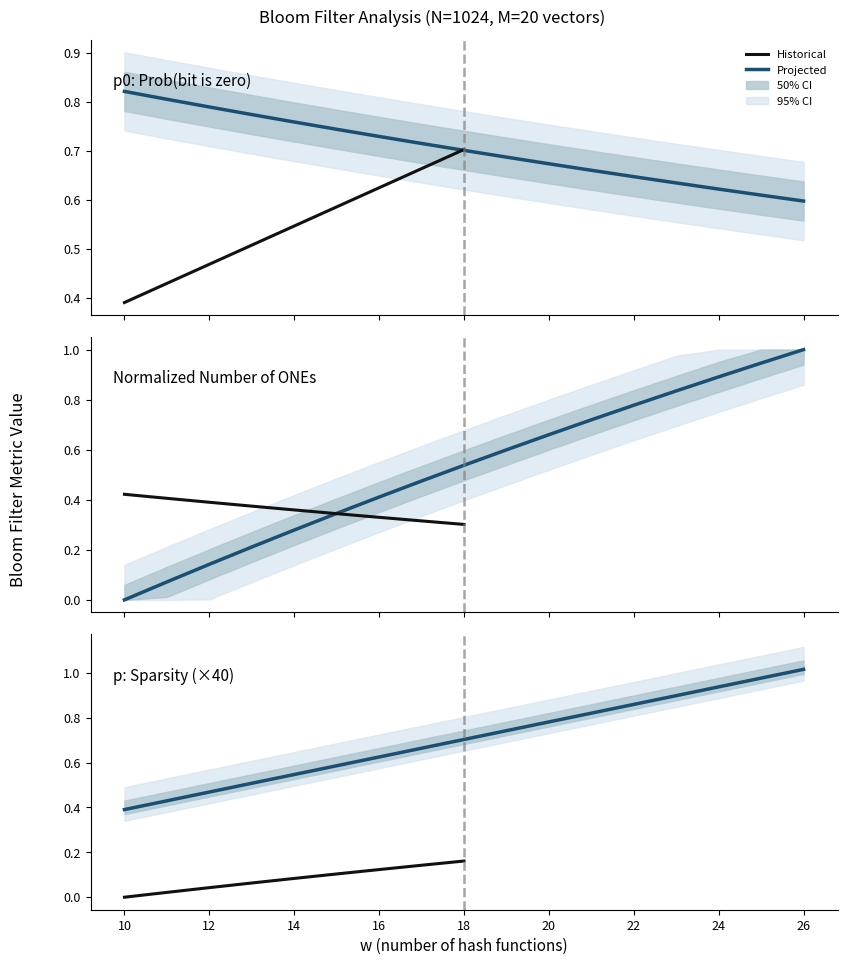

What is the approximate value of w (N=1024, M=20) at 10?

0.4